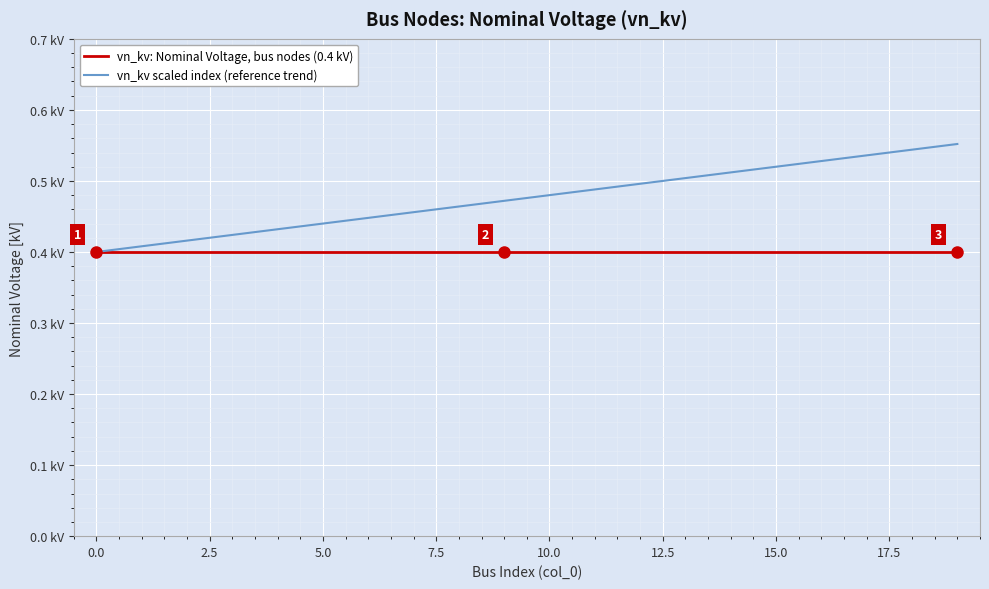

What are all the series names shown in the legend?

vn_kv: Nominal Voltage, bus nodes (0.4 kV), vn_kv scaled index (reference trend)